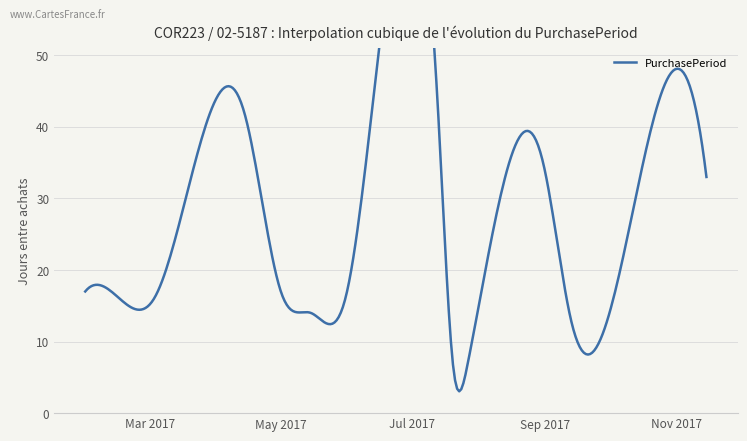

Does the chart have visible grid lines?

Yes